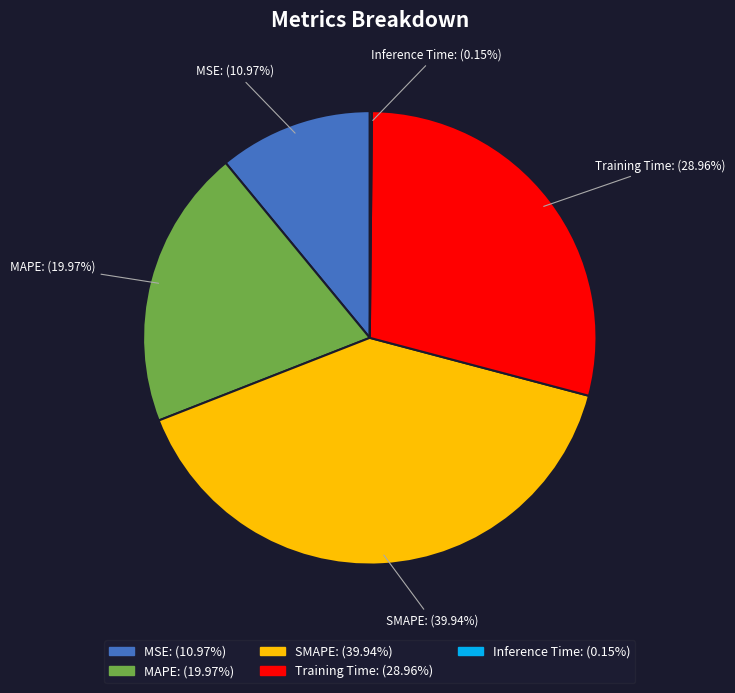

Is the sum of MAPE and MSE greater than half?

No